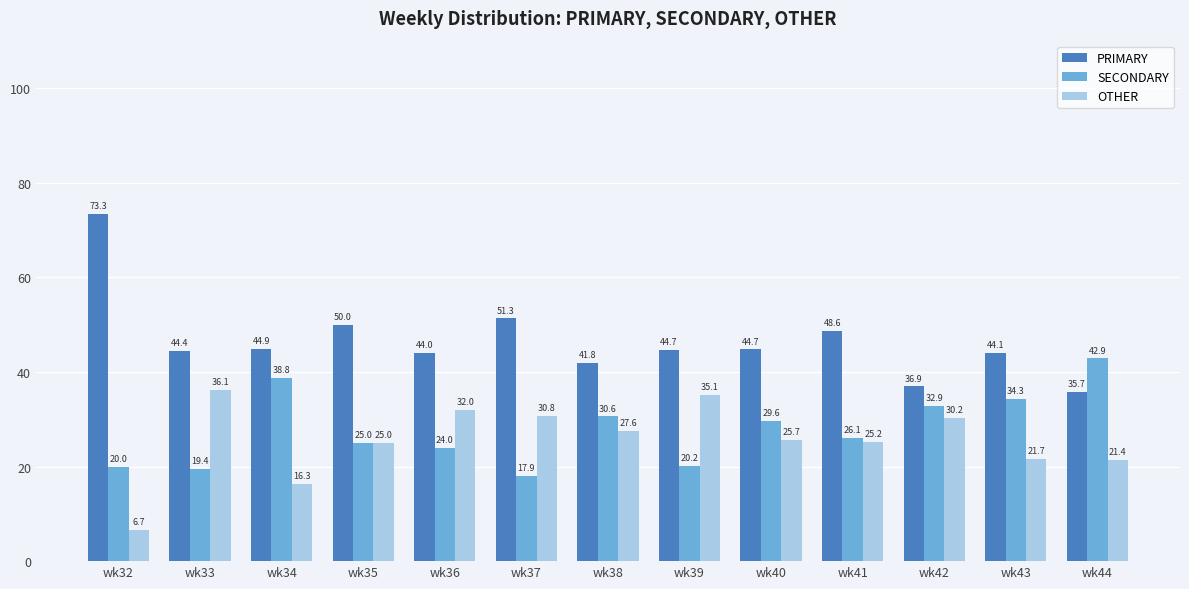

Which series has the widest spread of values?

PRIMARY